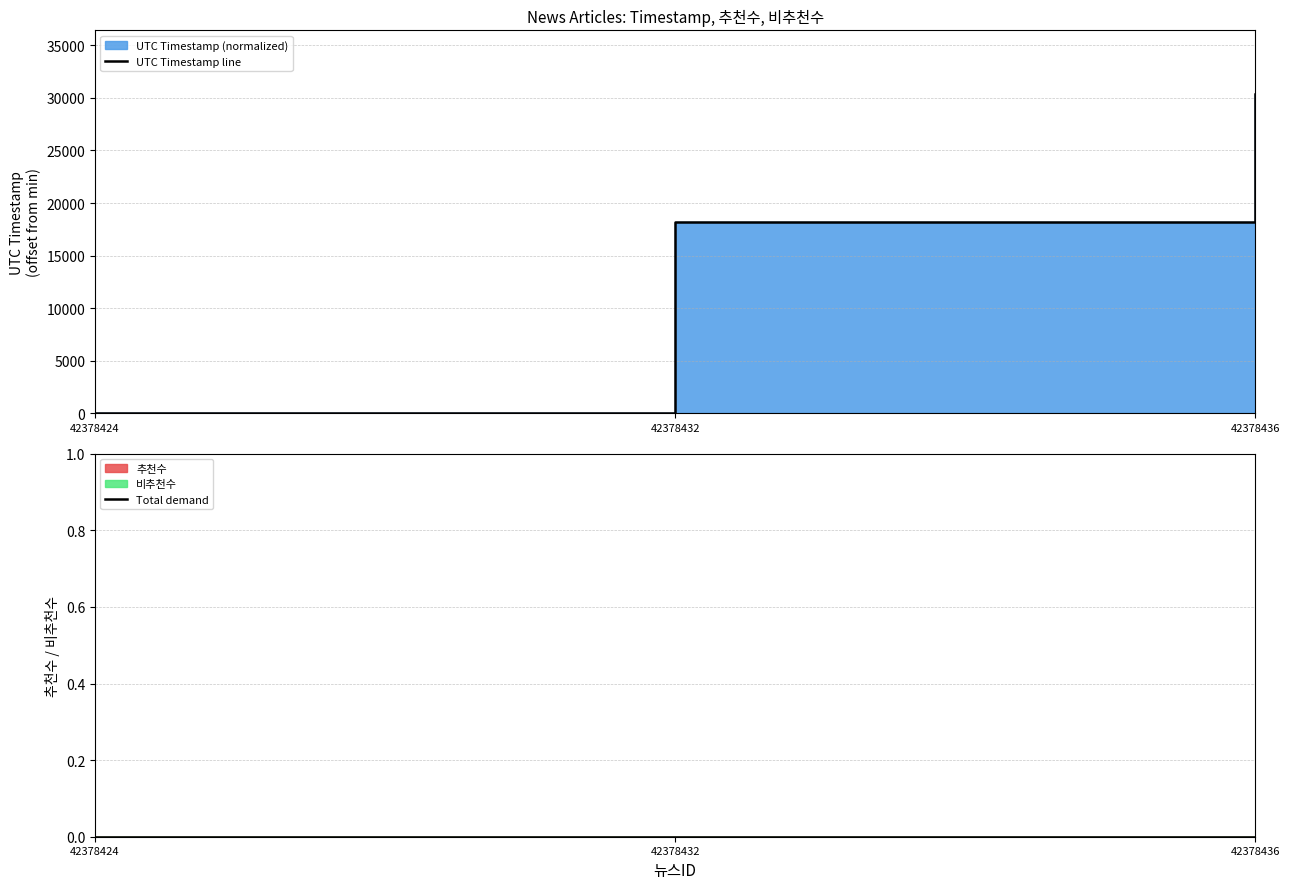

At which category is the sum across all series the highest?

42378436